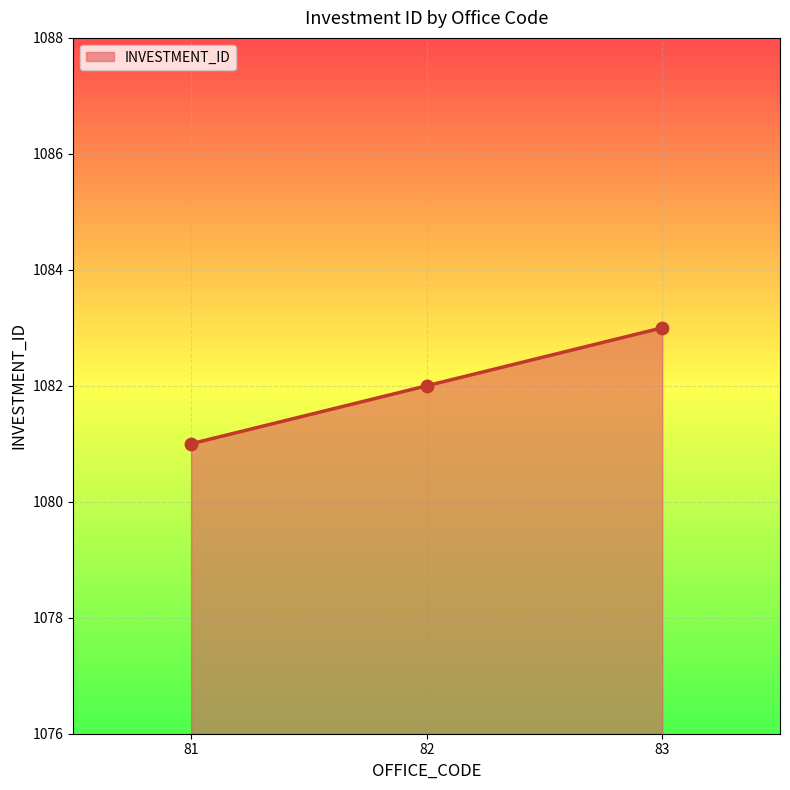

Between 83 and 81, which is larger?

83